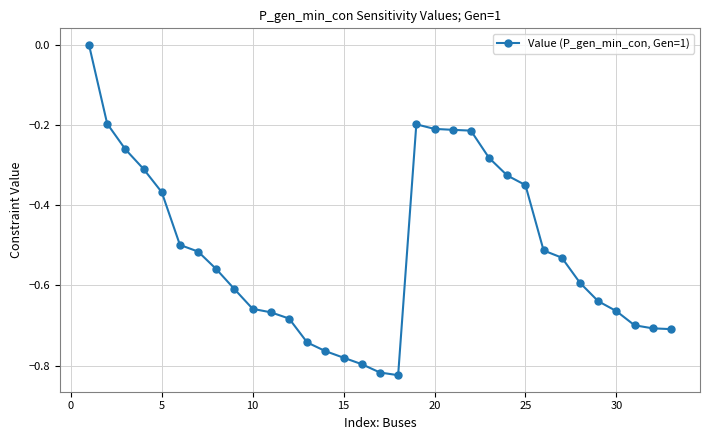

What is the sum of all values?

-16.9